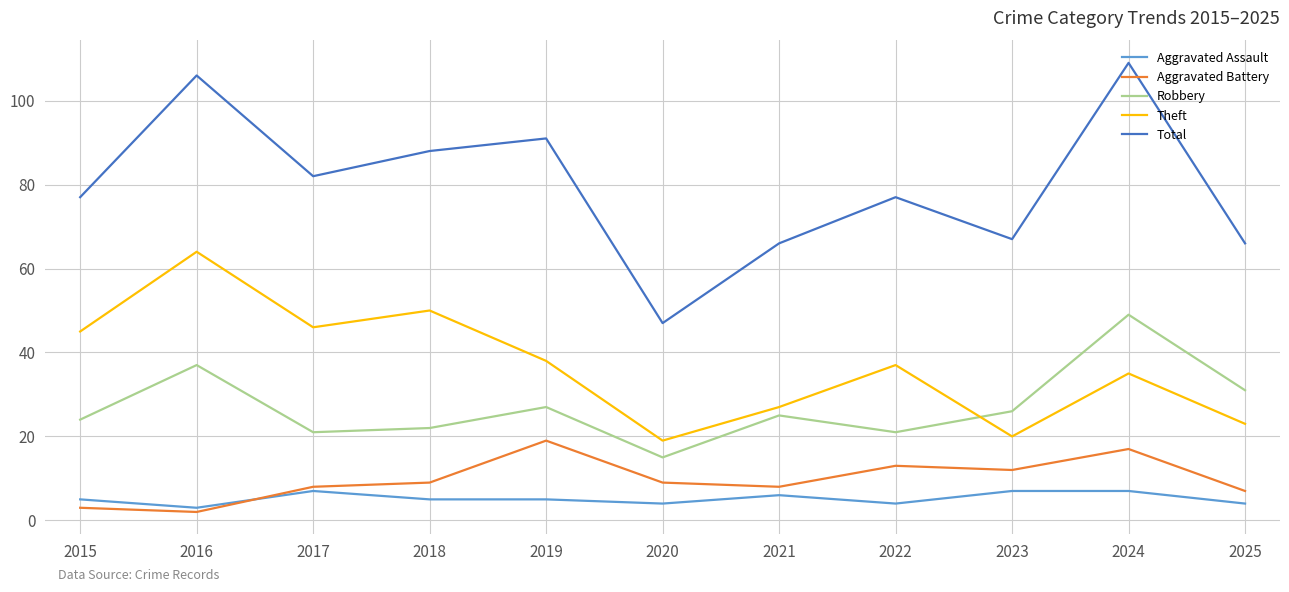

Where is the first local maximum for Theft?

2016